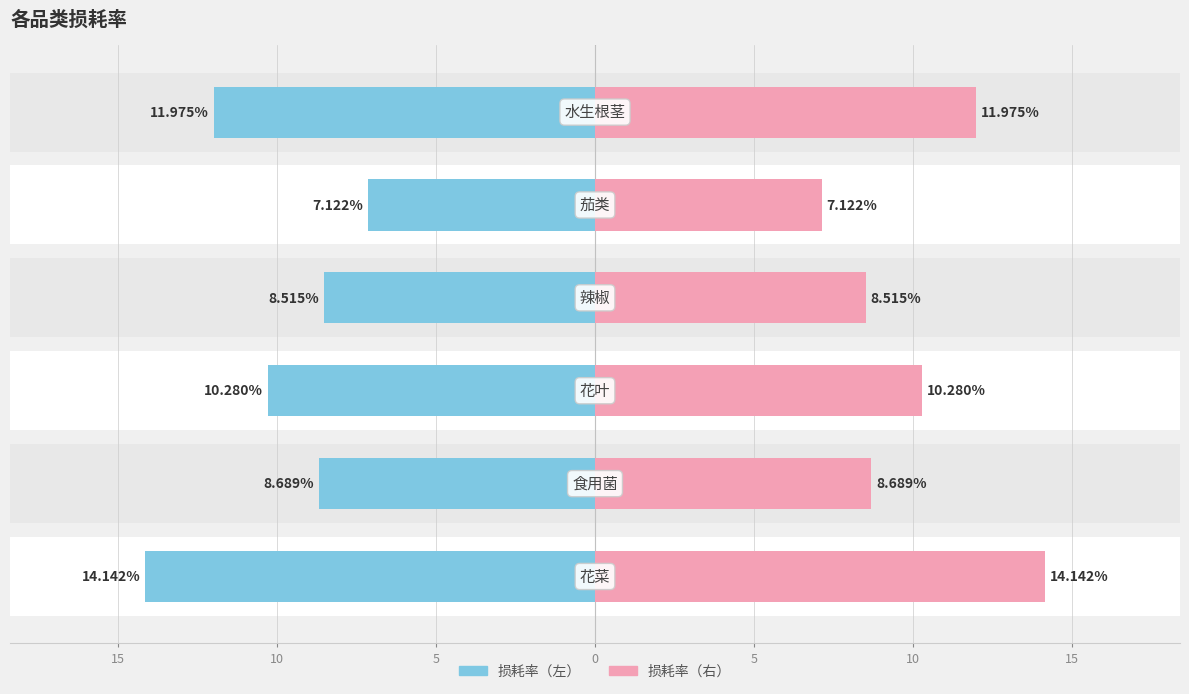

Rank the series by their maximum value, from highest to lowest.

损耗率（右）, 损耗率（左）